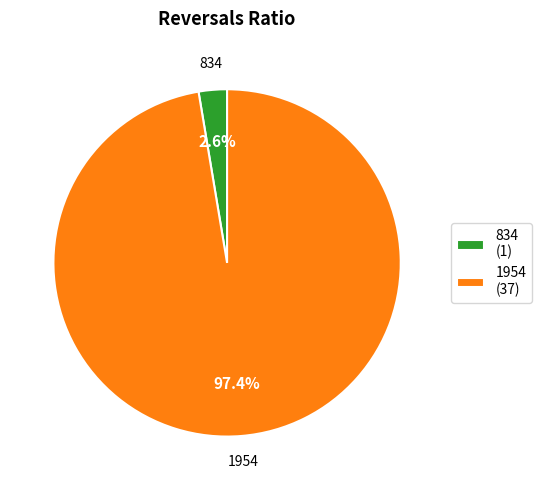

Which category has the smallest portion of the pie?

834